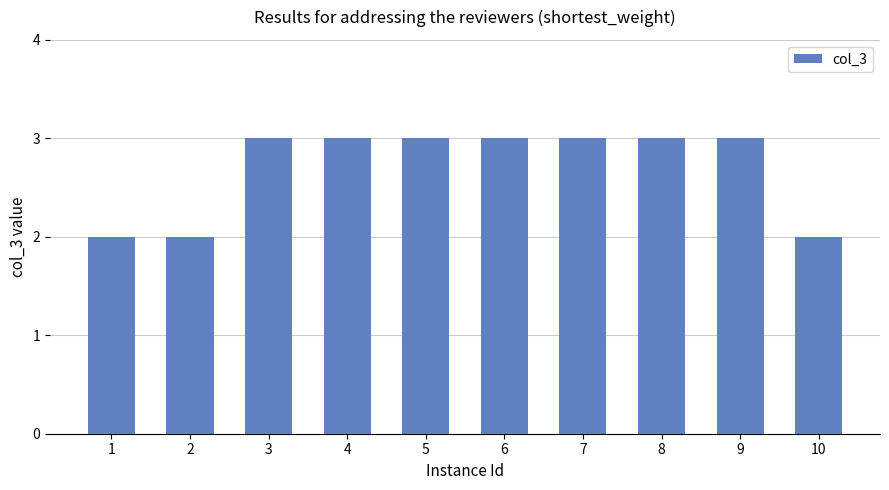

Reading left to right, list all the values displayed in this chart.

1=2	2=2	3=3	4=3	5=3	6=3	7=3	8=3	9=3	10=2